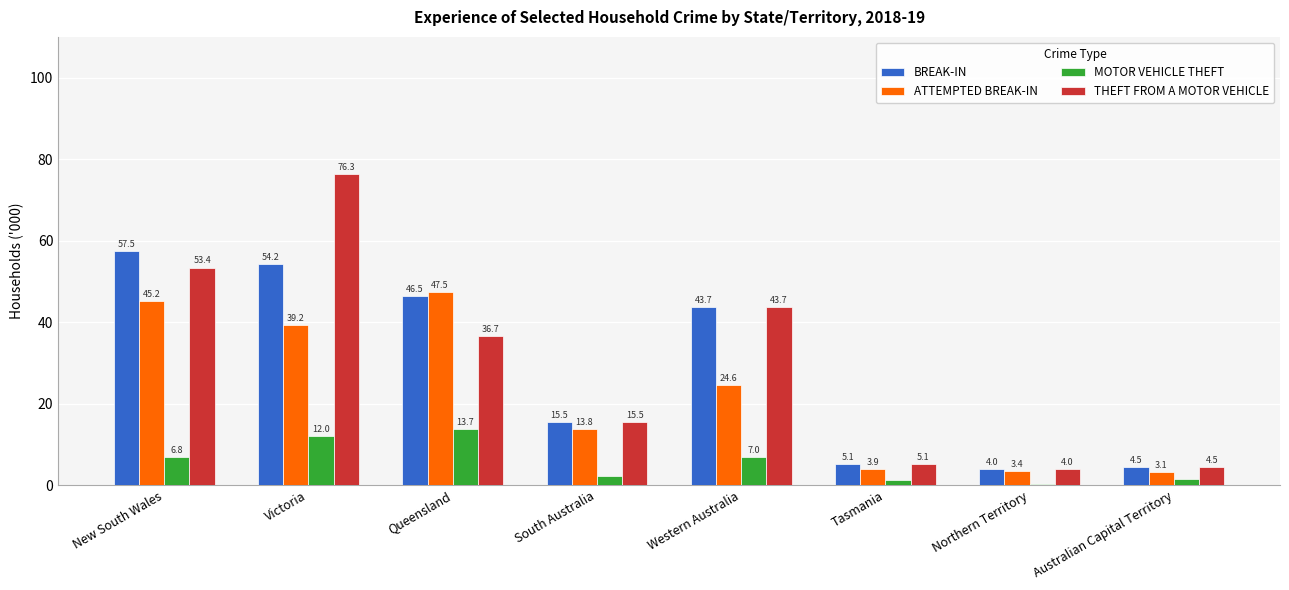

How many values in the MOTOR VEHICLE THEFT series exceed 6?

4